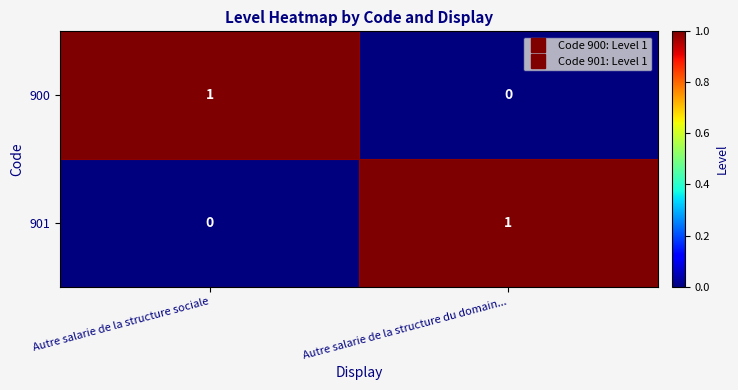

Where is 900 nearest to the value 0?

Autre salarie de la structure du domain...